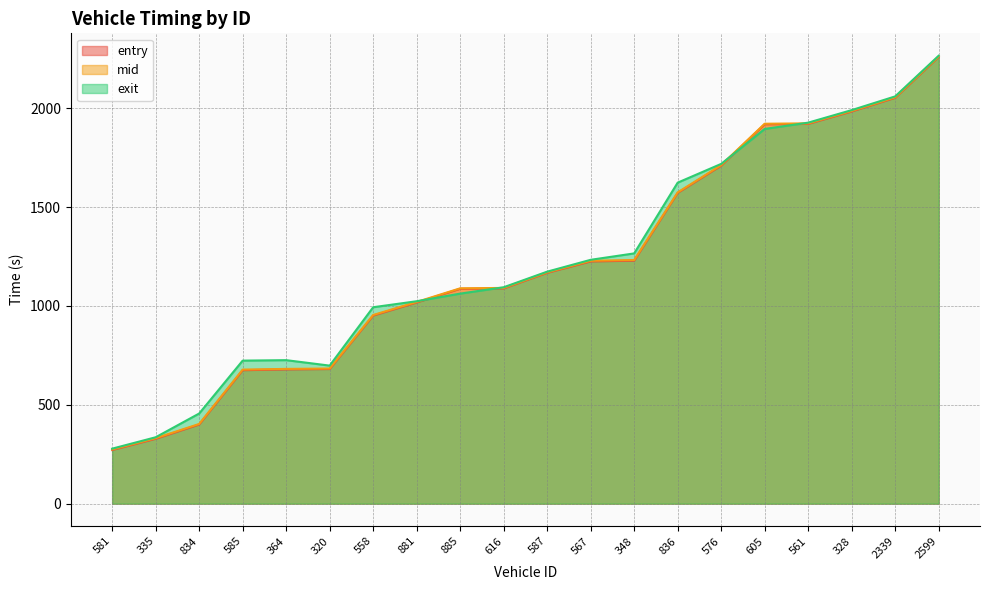

At how many categories does at least one series exceed 1585?

7